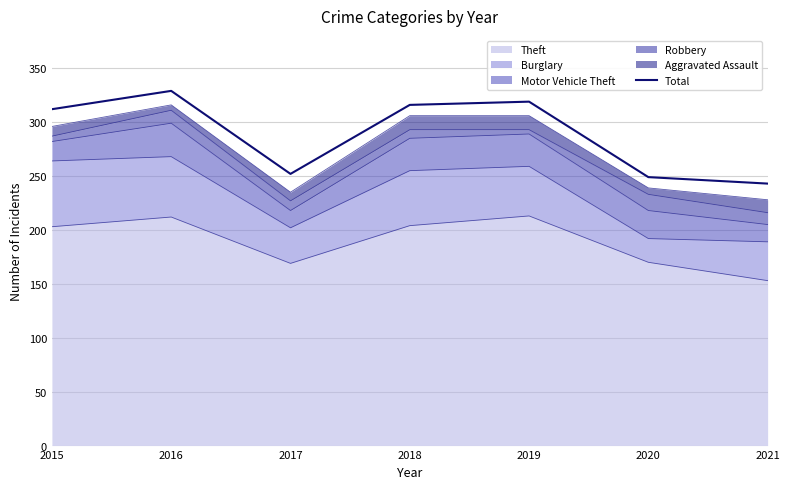

What is the difference between the maximum and minimum values?

86